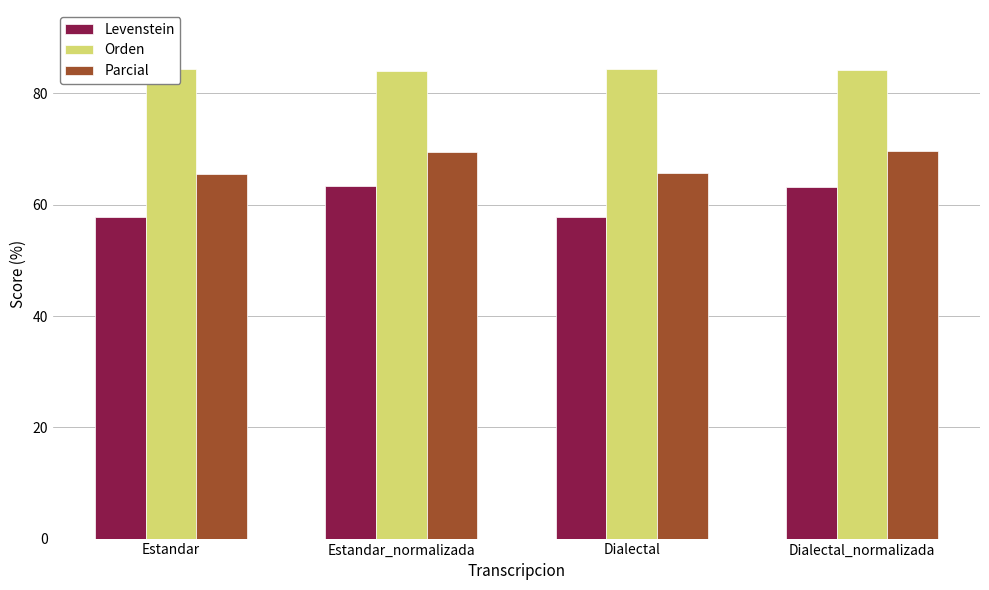

How many categories are shown in the chart?

4